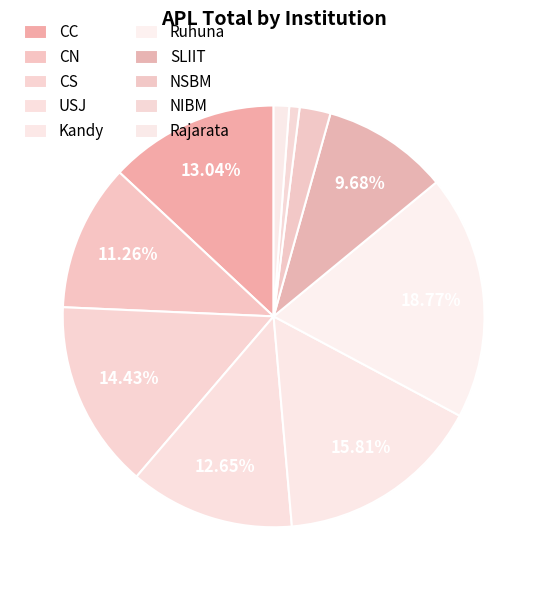

What portion of the pie excludes SLIIT?

90.3%